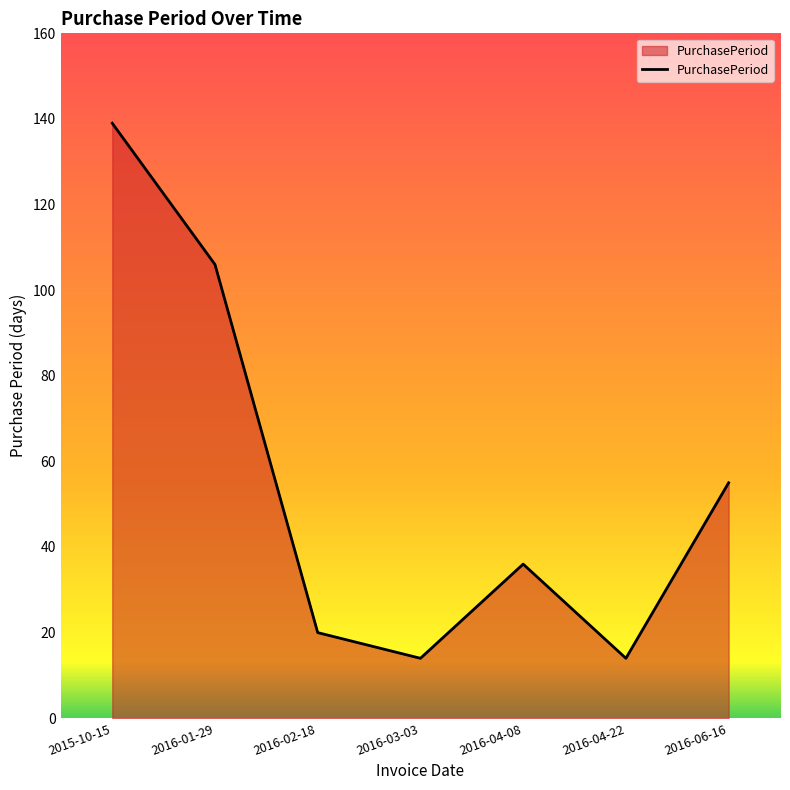

What is the difference between the values at 2016-03-03 and 2016-02-18?

6